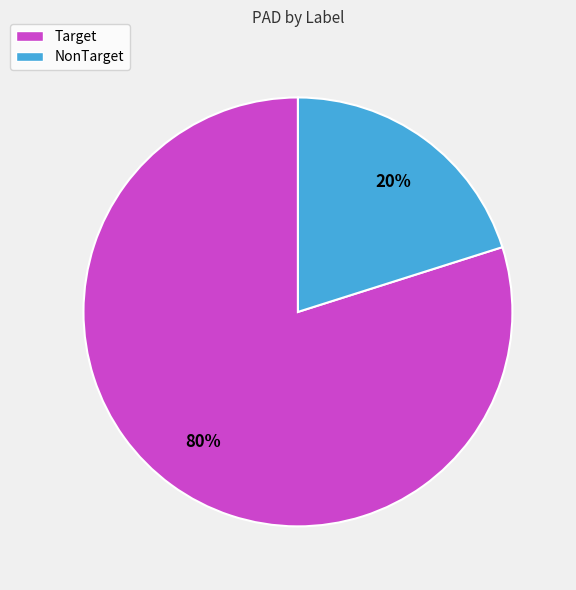

To the nearest percent, what is the average slice percentage?

50%